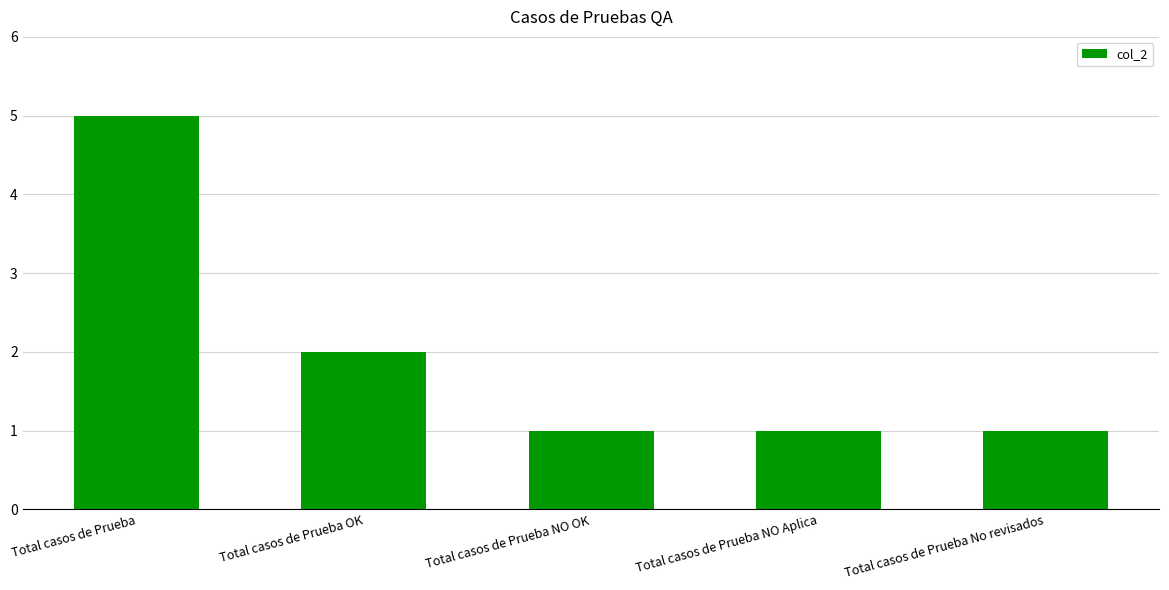

Count the number of categories in the chart.

5